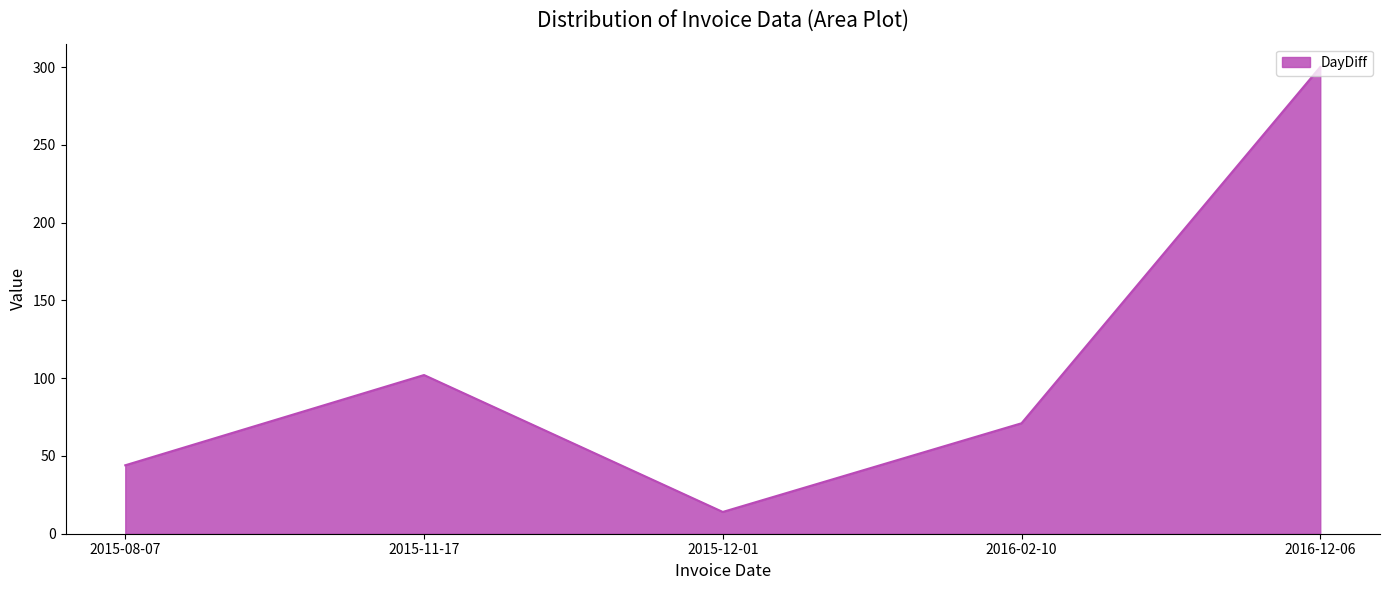

What is the smallest value displayed?

14